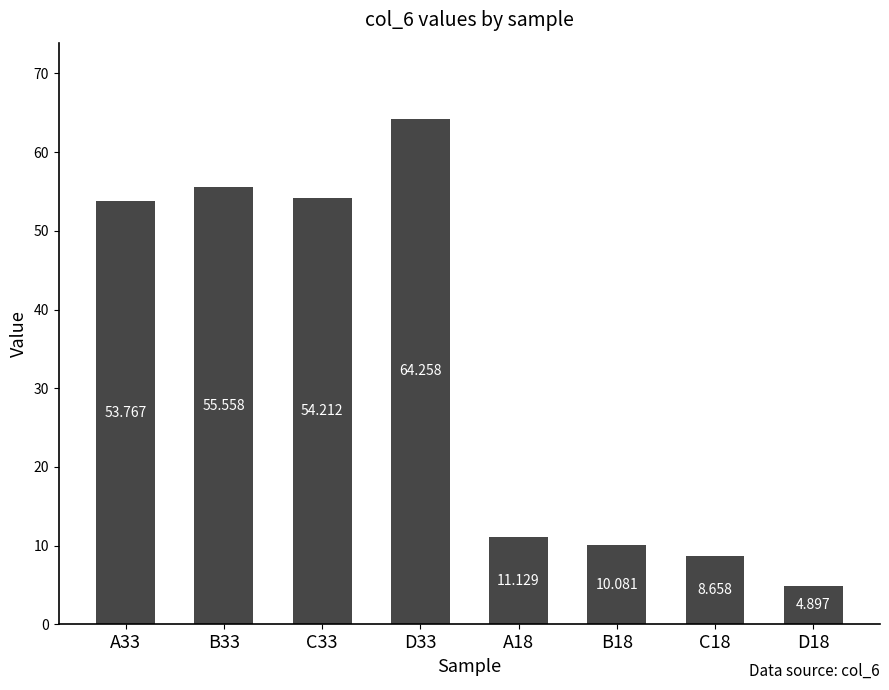

How many bars are there in total?

8